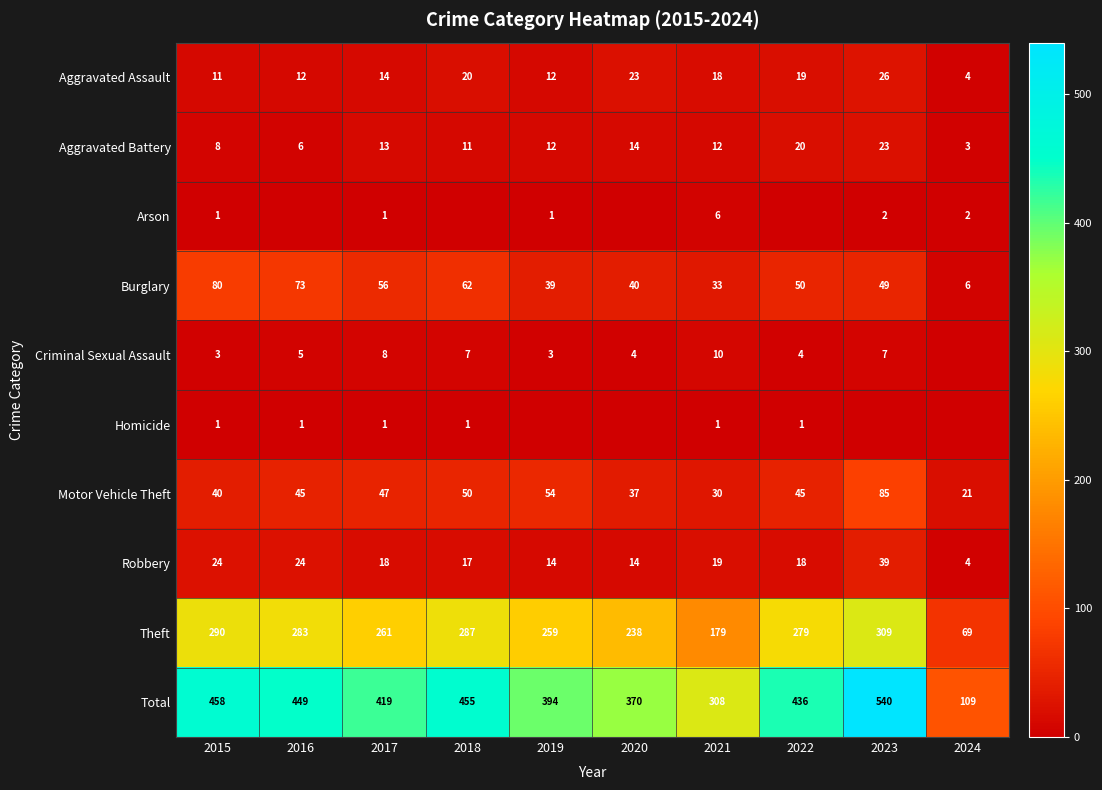

What is the sum of the Aggravated Assault values at 2019 and 2018?

32